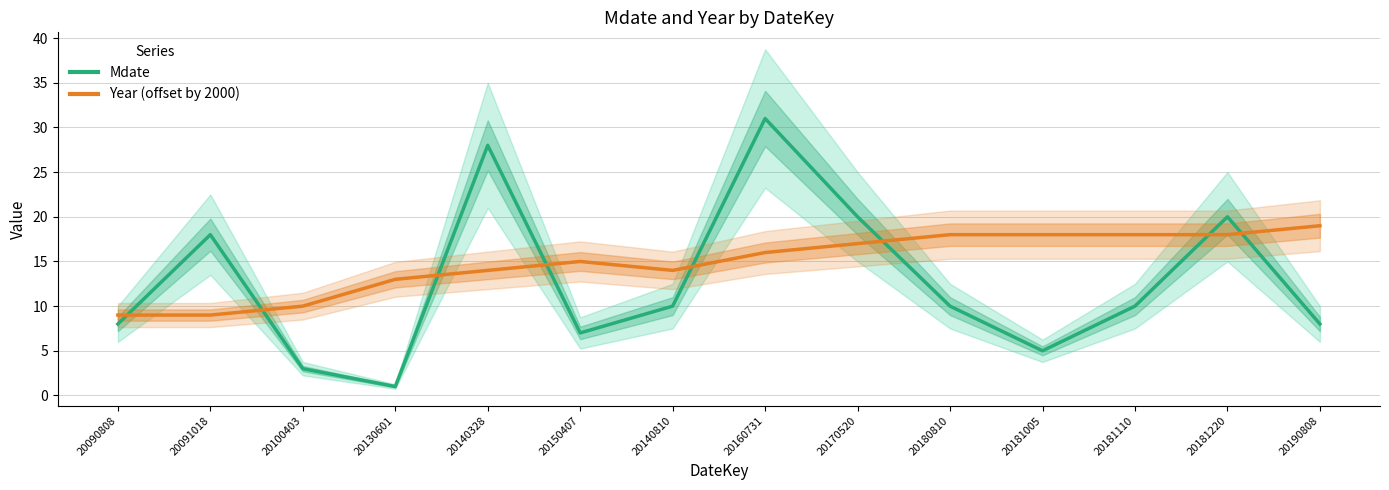

Reading right to left, transcribe all the data shown in this chart.

Mdate (line): 20190808=8	20181220=20	20181110=10	20181005=5	20180810=10	20170520=20	20160731=31	20140810=10	20150407=7	20140328=28	20130601=1	20100403=3	20091018=18	20090808=8
Year (line): 20190808=19	20181220=18	20181110=18	20181005=18	20180810=18	20170520=17	20160731=16	20140810=14	20150407=15	20140328=14	20130601=13	20100403=10	20091018=9	20090808=9